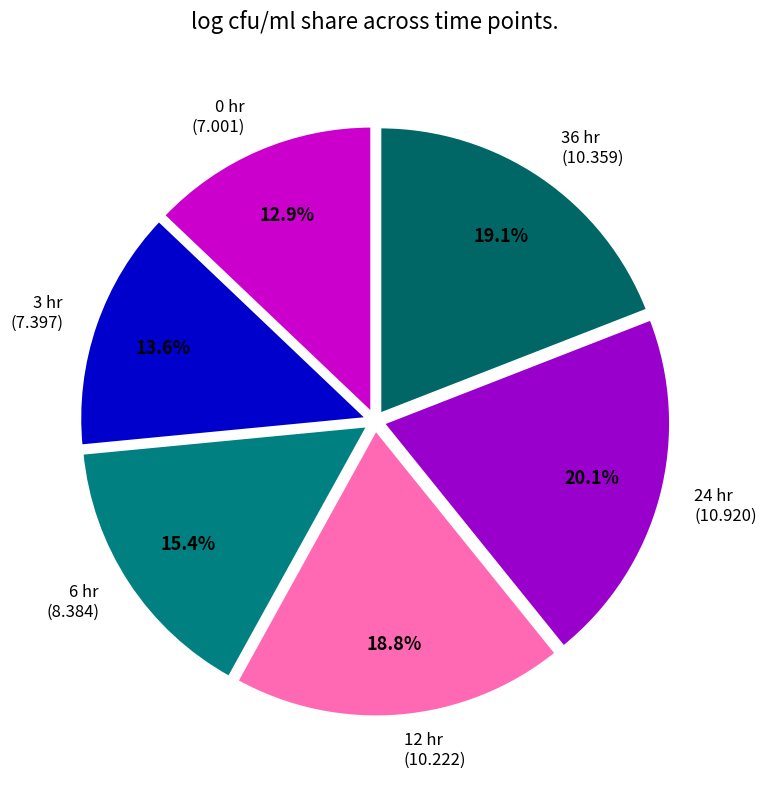

Which category has the smallest portion of the pie?

0 hr